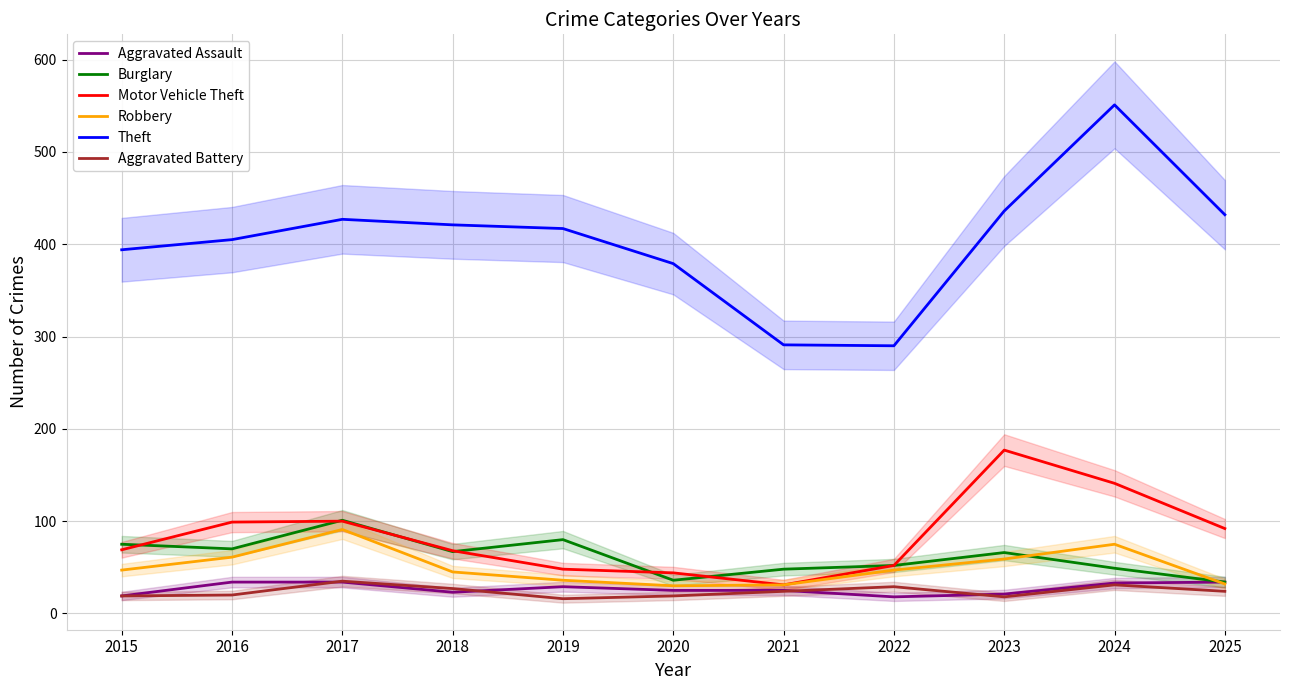

The value of Aggravated Assault at 2024 is 33. True or false?

True